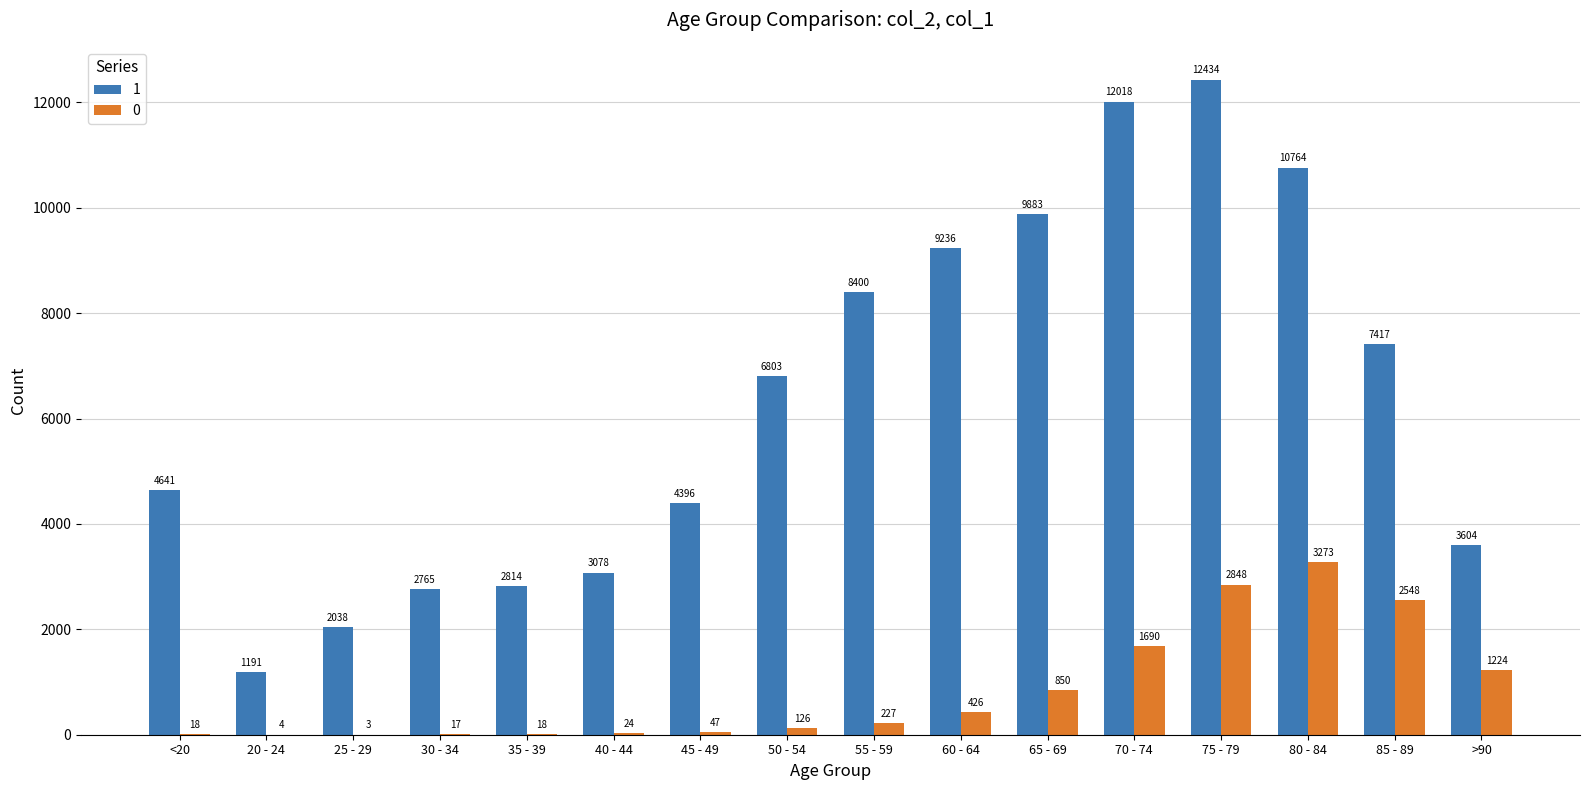

Which label corresponds to the largest value in the chart?

75 - 79